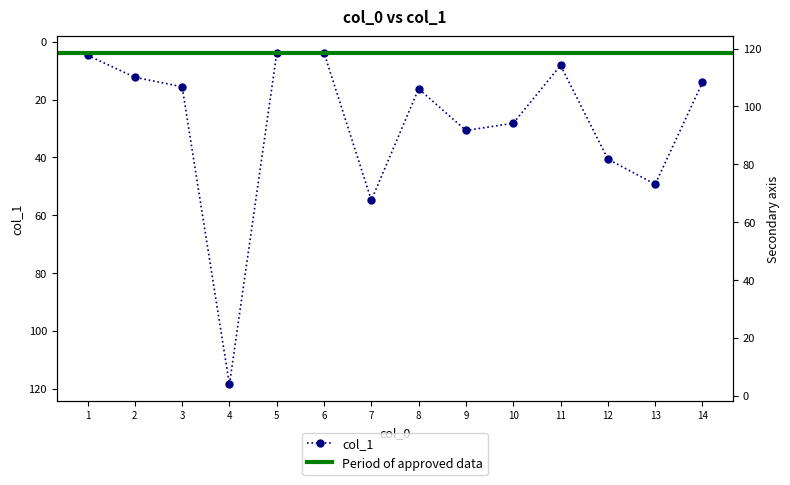

What is the difference between the second highest and second lowest values?

50.8